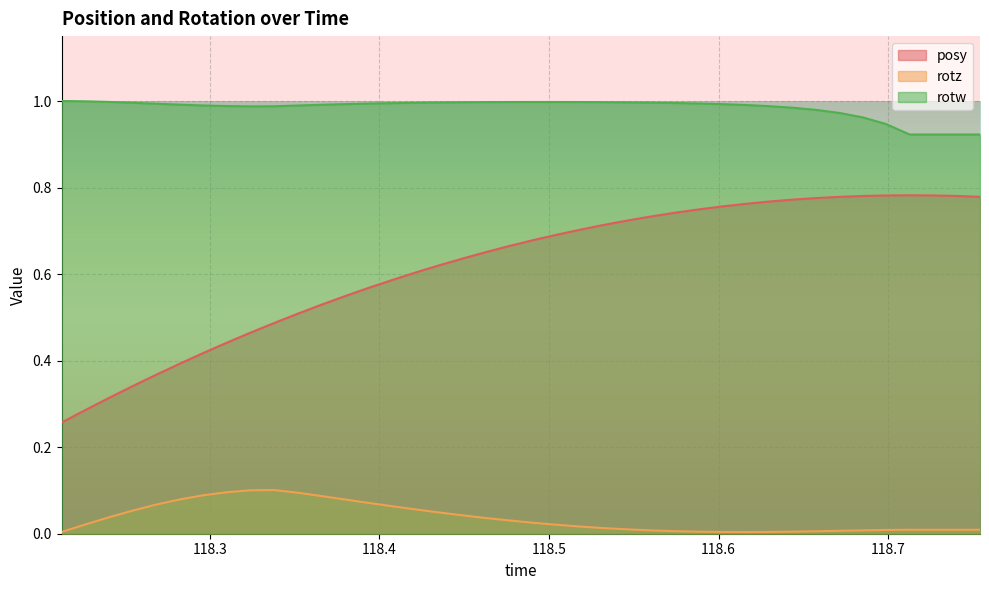

Which series has the largest total across all categories?

rotw